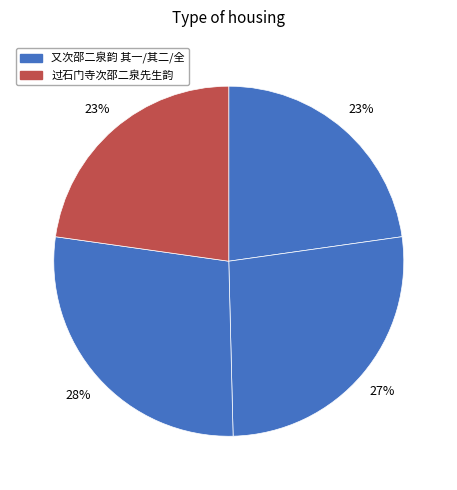

Which slice is the largest?

又次邵二泉韵